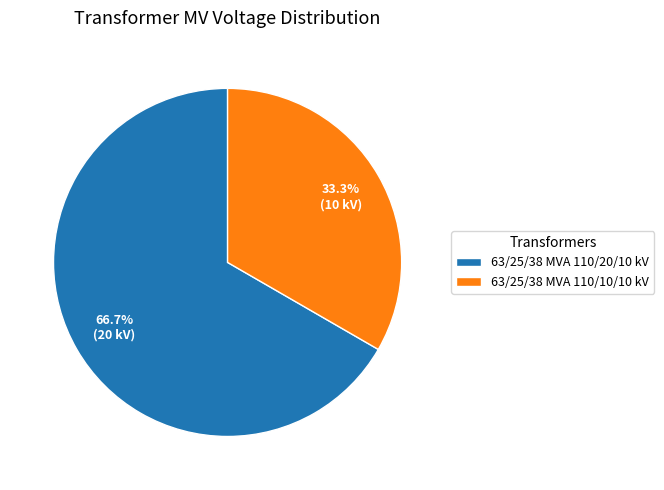

Which slice is the smallest?

63/25/38 MVA 110/10/10 kV